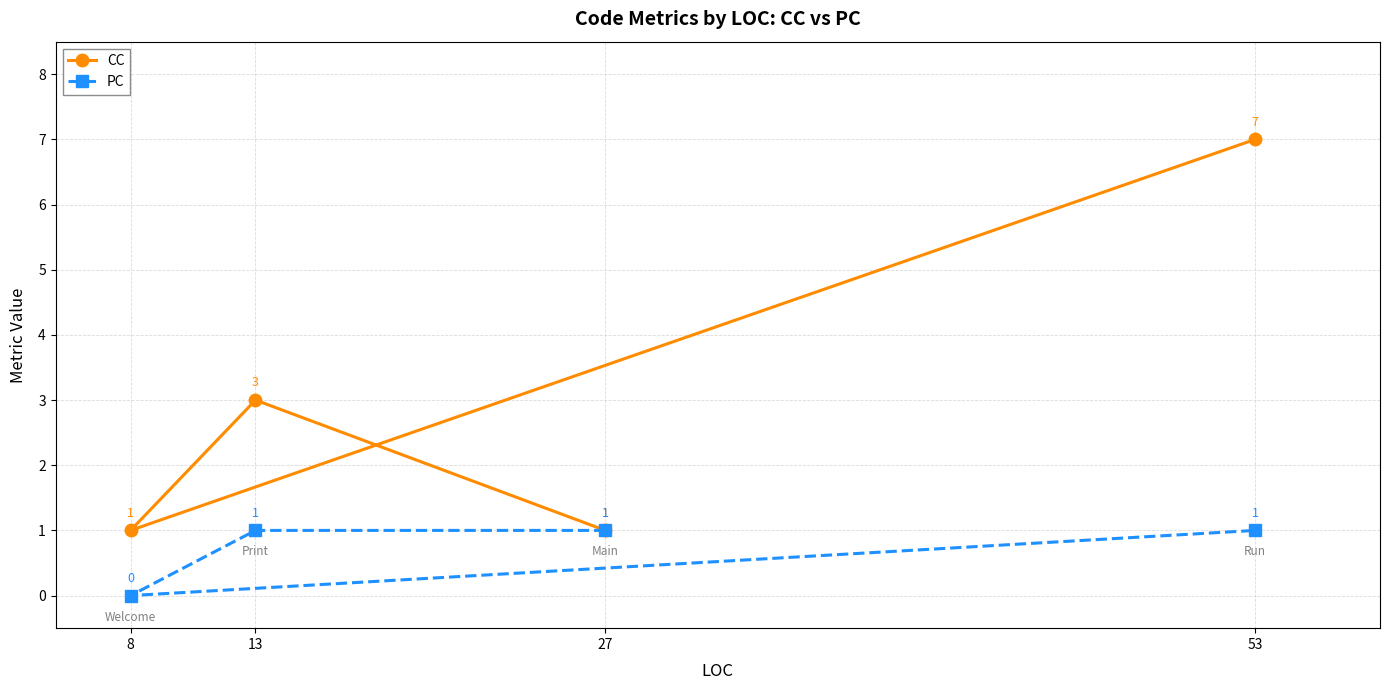

True or false: CC has a value of 0 at 8.

False